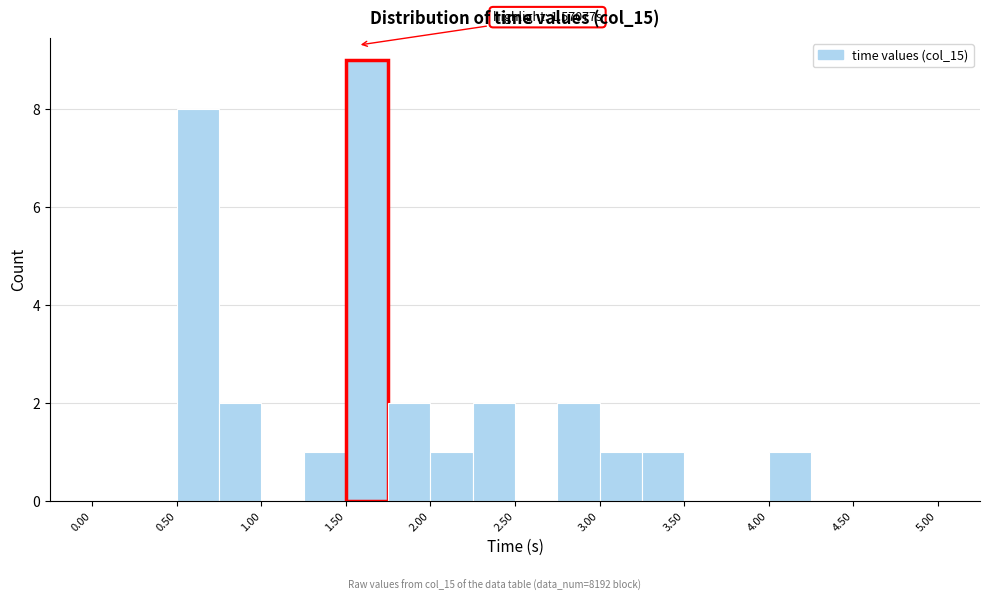

Over which range of the x-axis is the bar tallest?

1.50 to 1.75